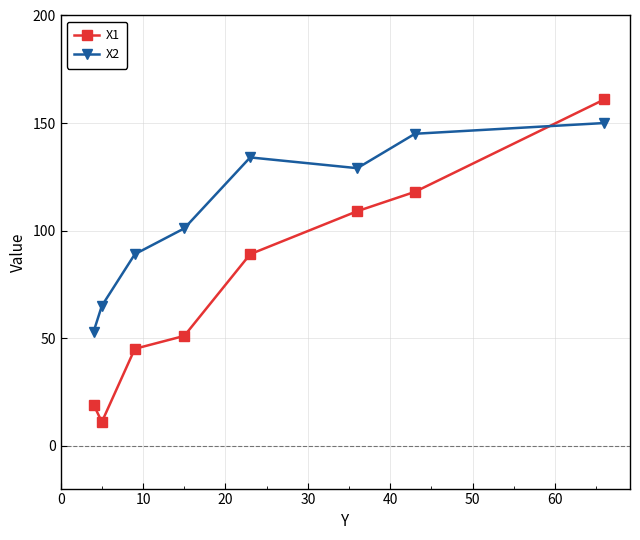

What is the sum of all X2 values?

866